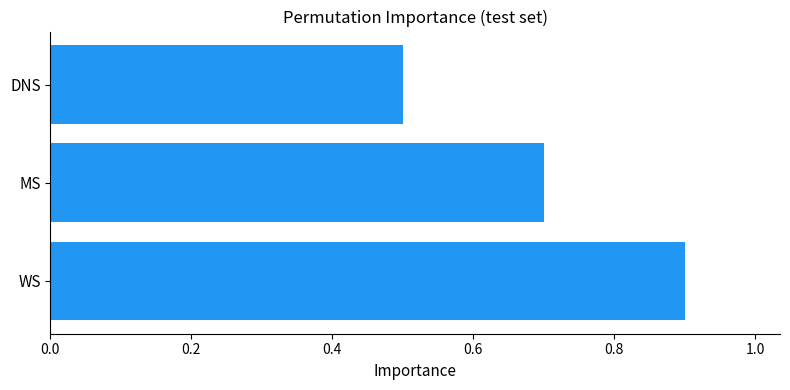

What is the average value?

0.7